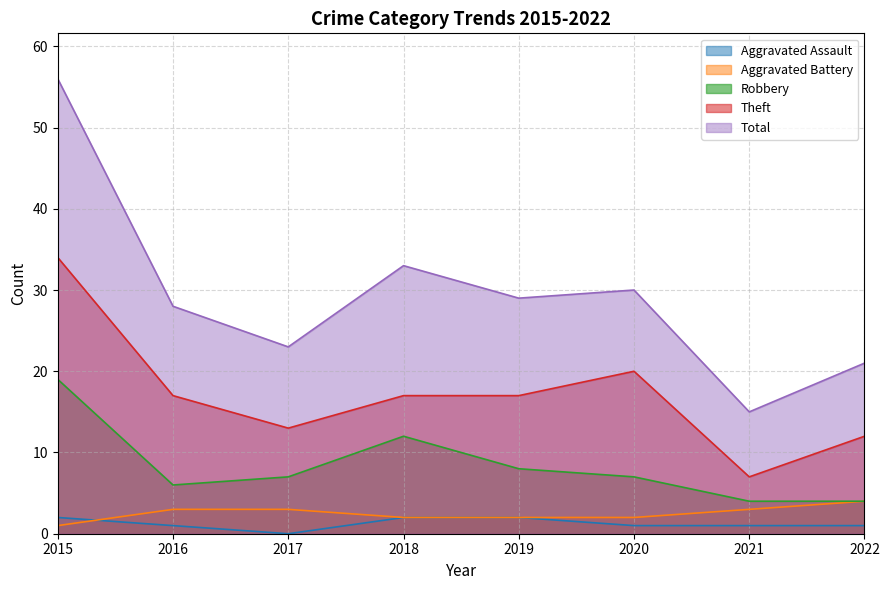

What is the value of the Total point at the 8th from the left?

21